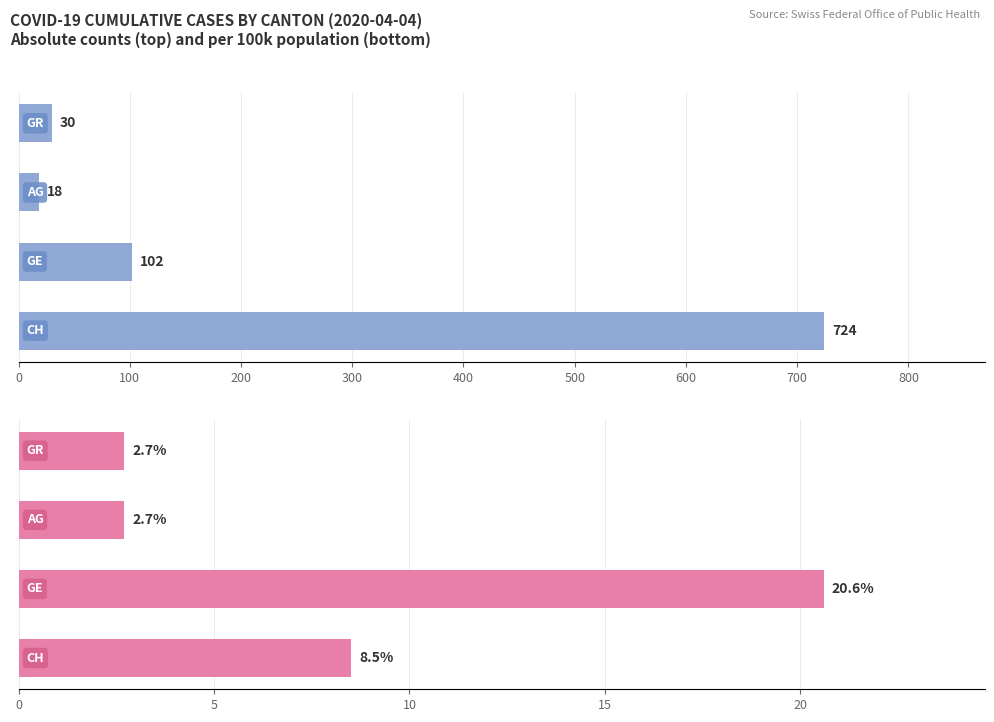

Between 300 and 100, which is larger?

100